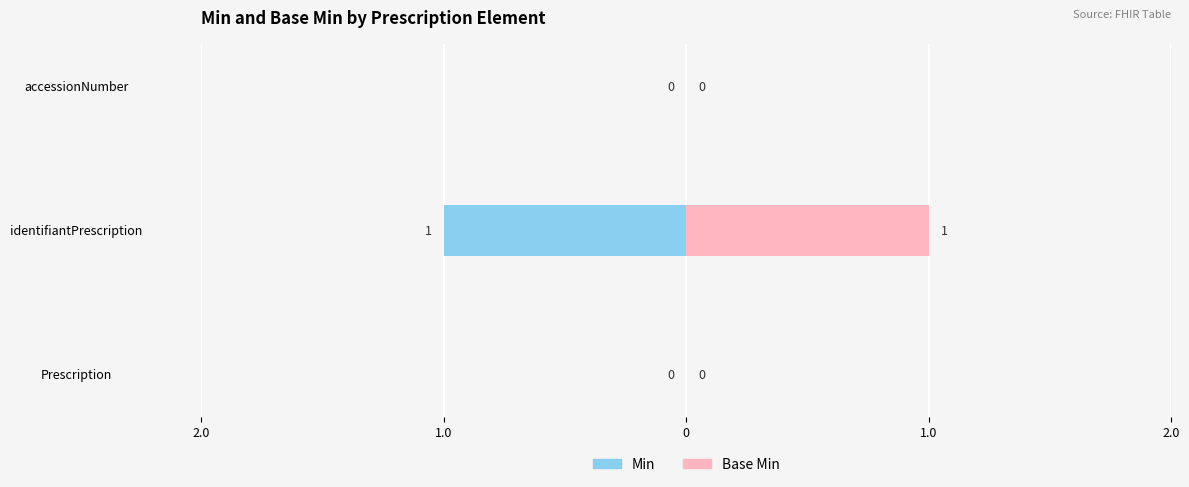

Is the value of Base Min at identifiantPrescription greater than the value of Min at accessionNumber?

Yes